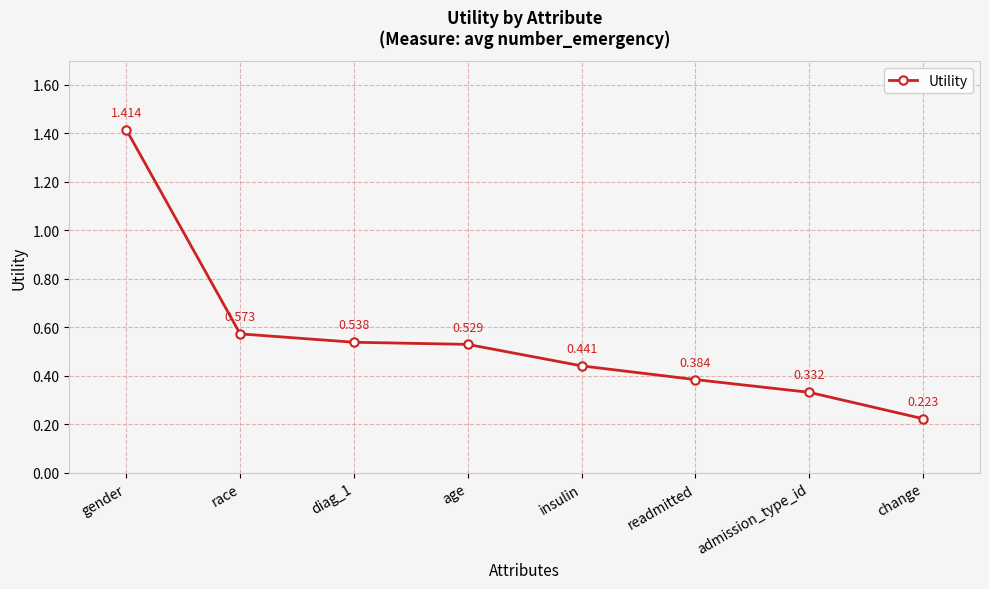

Between admission_type_id and diag_1, which is larger?

diag_1